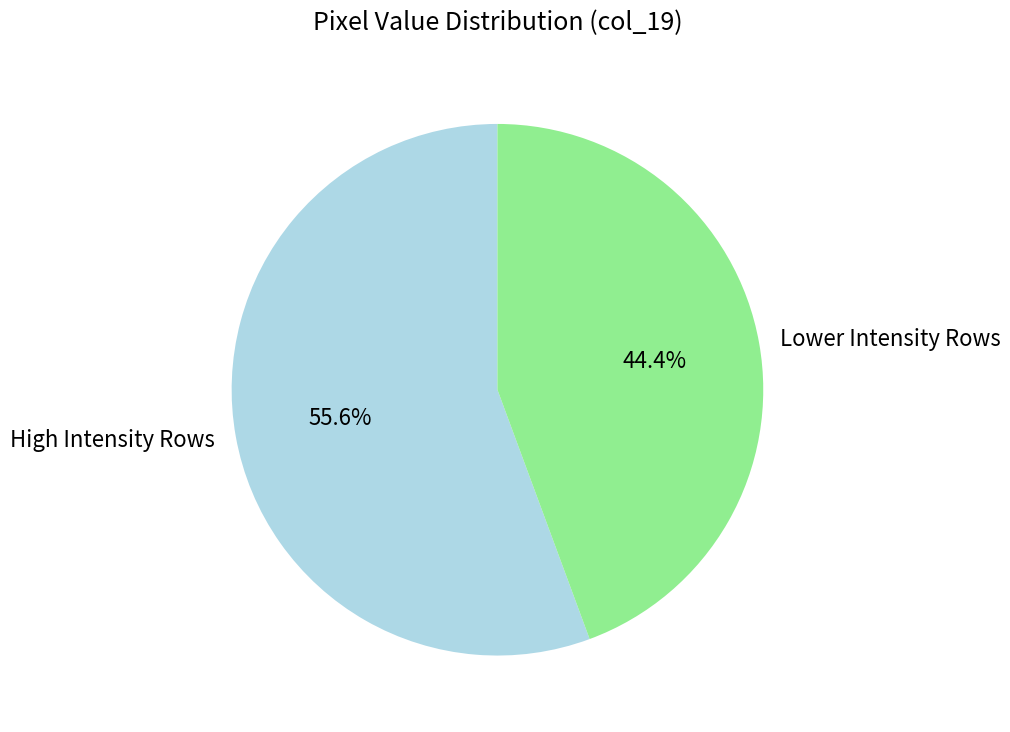

Approximately how many times larger is the value at High Intensity Rows compared to Lower Intensity Rows?

1.3